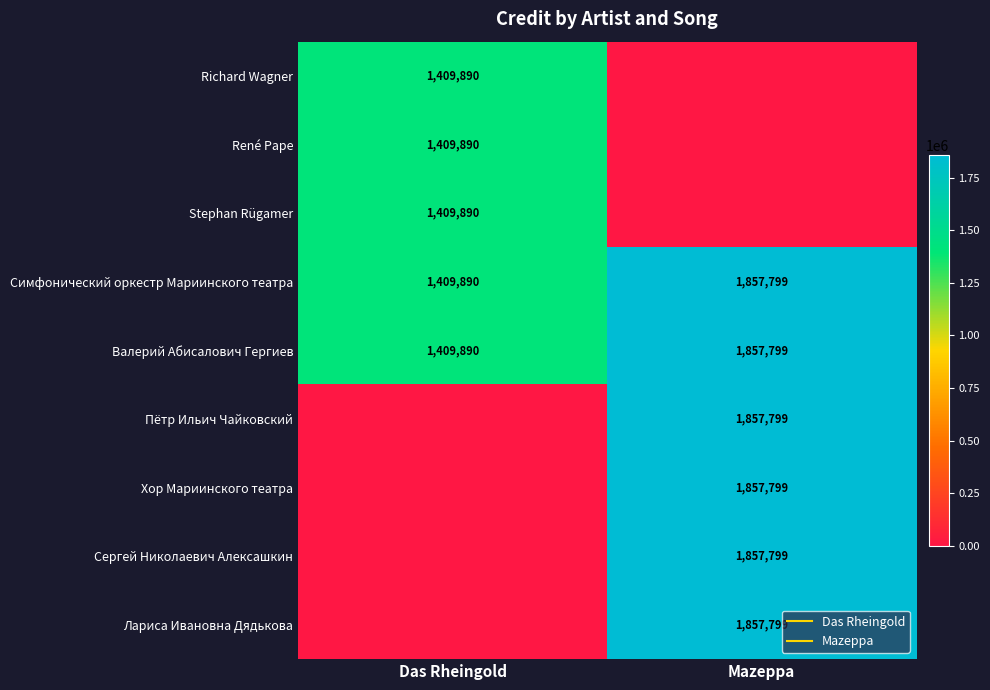

What is the spread (max minus min) of values at Das Rheingold?

1409890